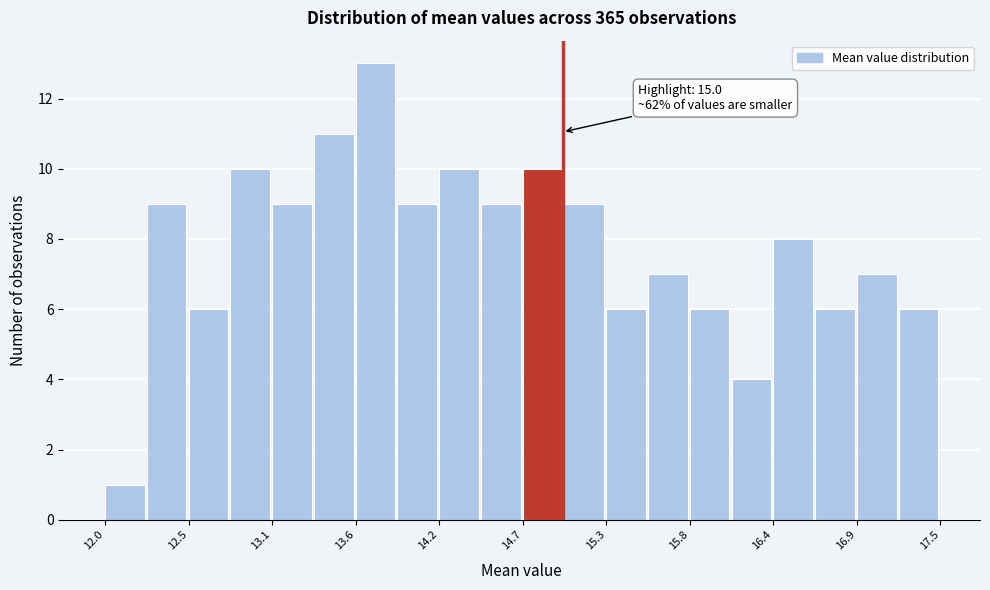

Around what value on the x-axis is the tallest bar? Give the approximate position of its centre, as read against the axis.

13.8